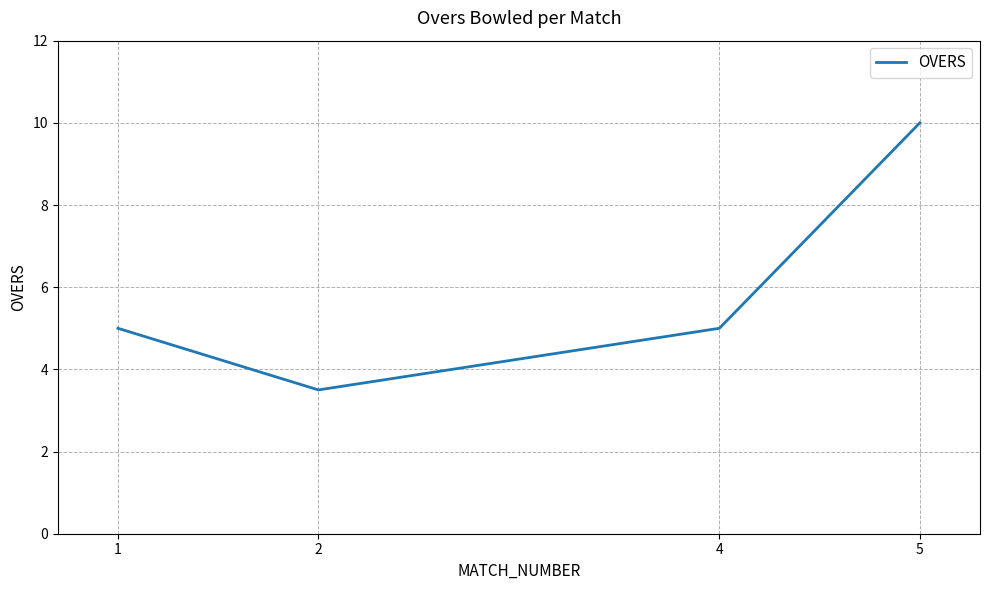

The value at 5 is 6.0. True or false?

False